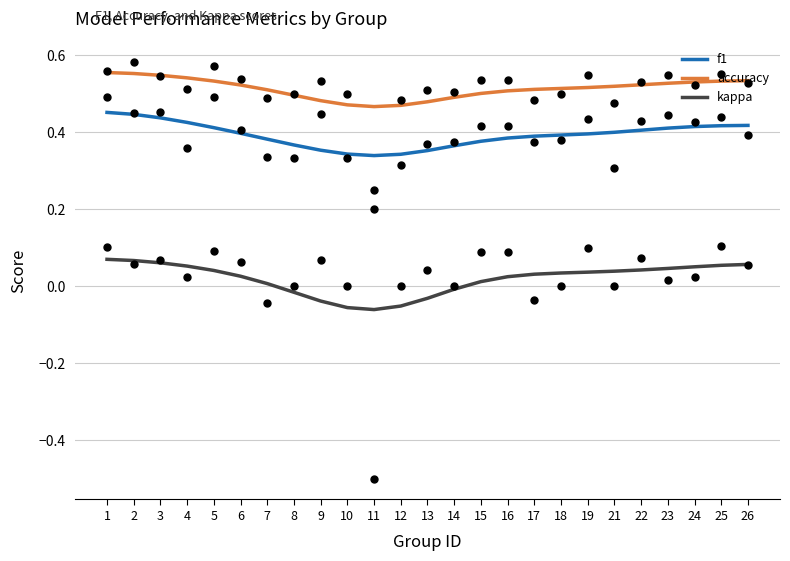

At how many categories does at least one series exceed 0?

25